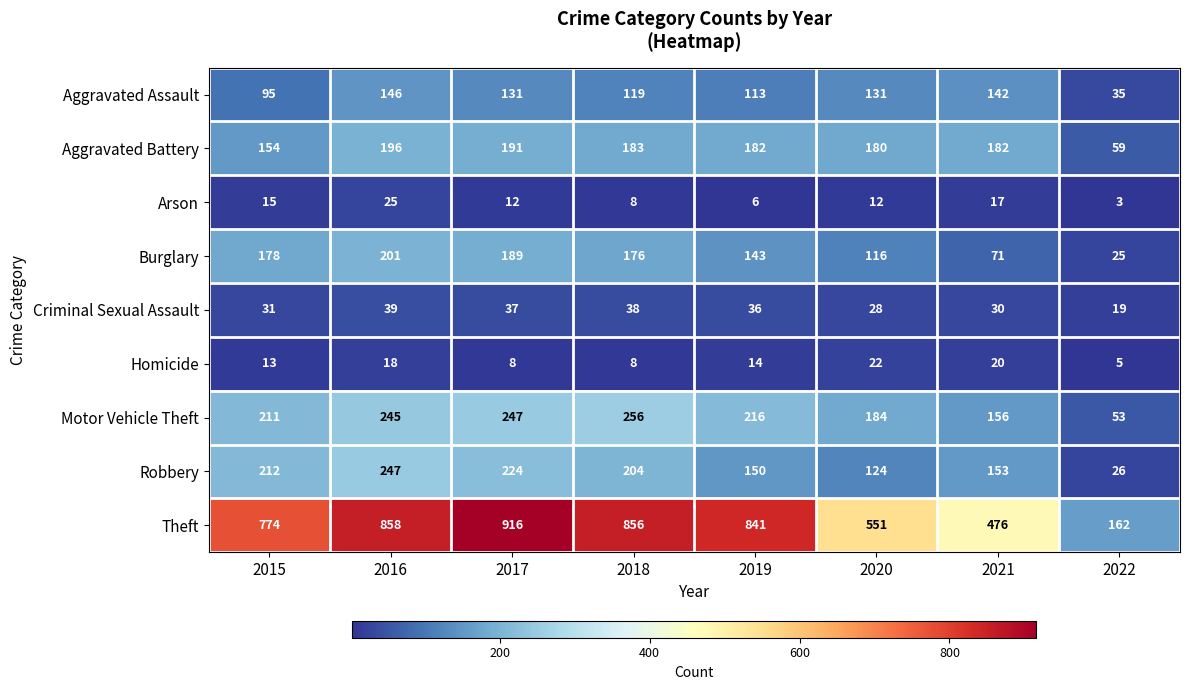

True or false: Aggravated Assault has a value of 131 at 2017.

True